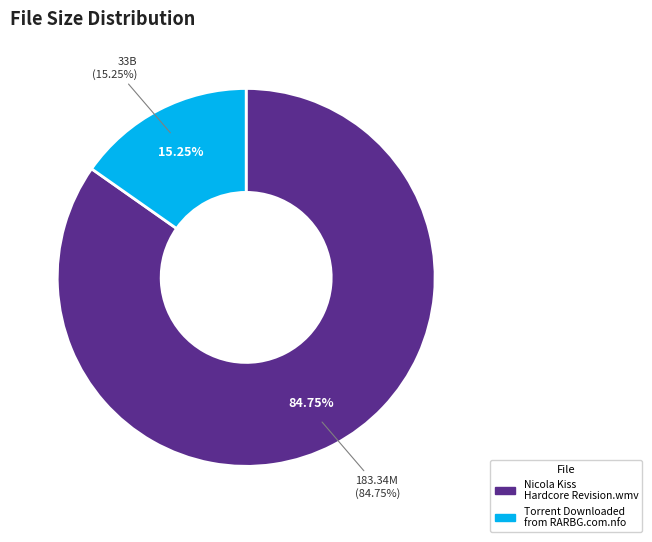

True or false: Torrent Downloaded from RARBG.com.nfo accounts for 23% of the total.

False